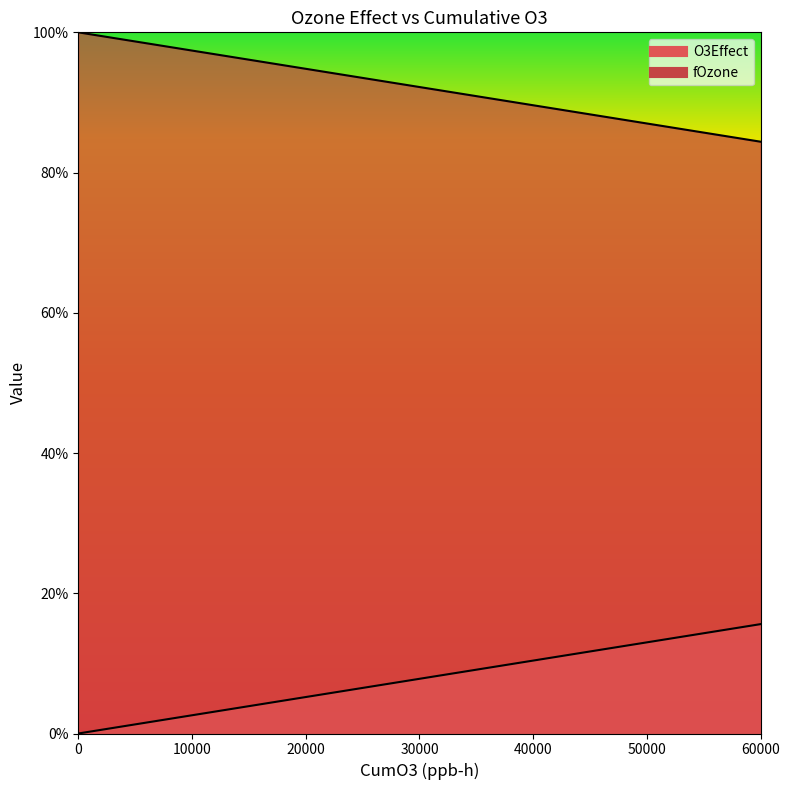

What value does the O3Effect series have at 44000?

0.1